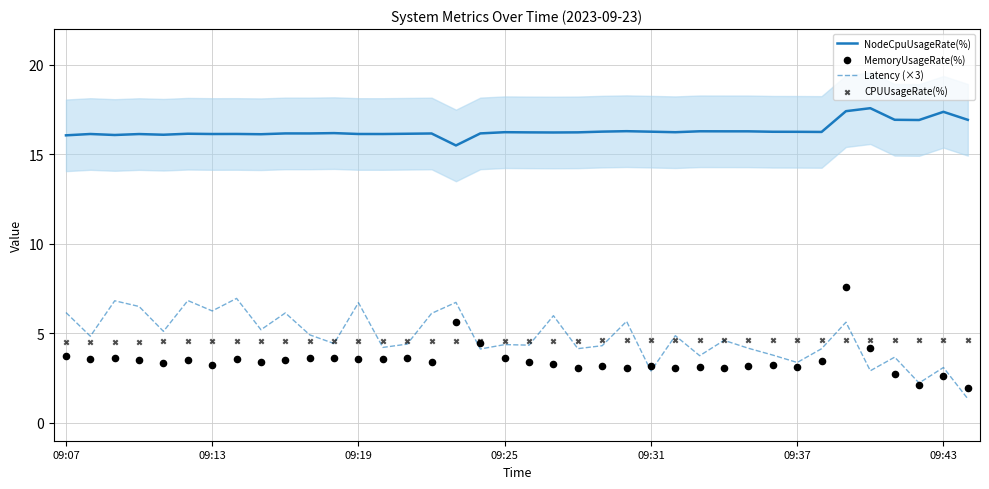

What is the total value across all series at 14?

28.7